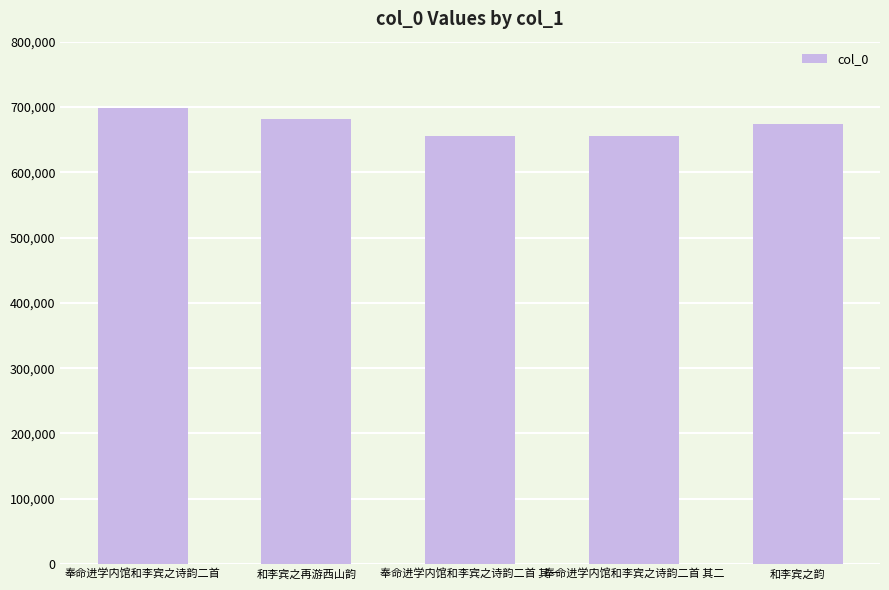

The chart shows a value of 654980 at 奉命进学内馆和李宾之诗韵二首 其一. True or false?

True